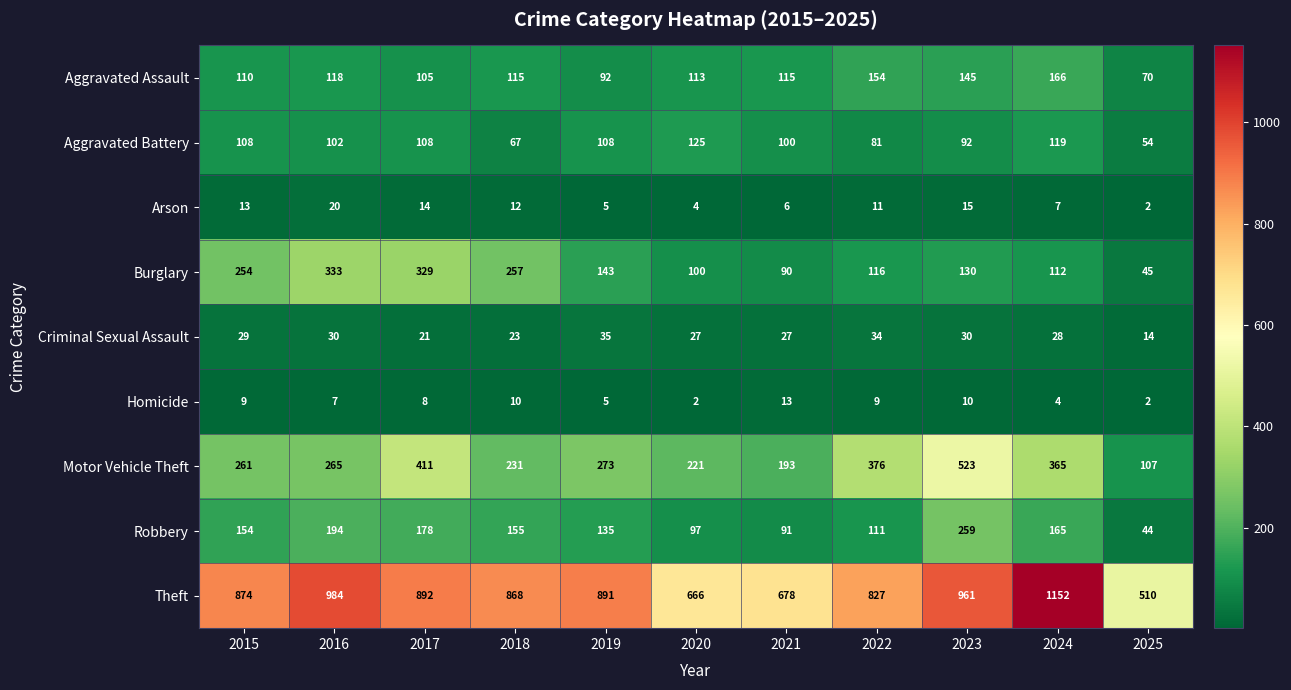

At which label does Burglary reach its peak?

2016